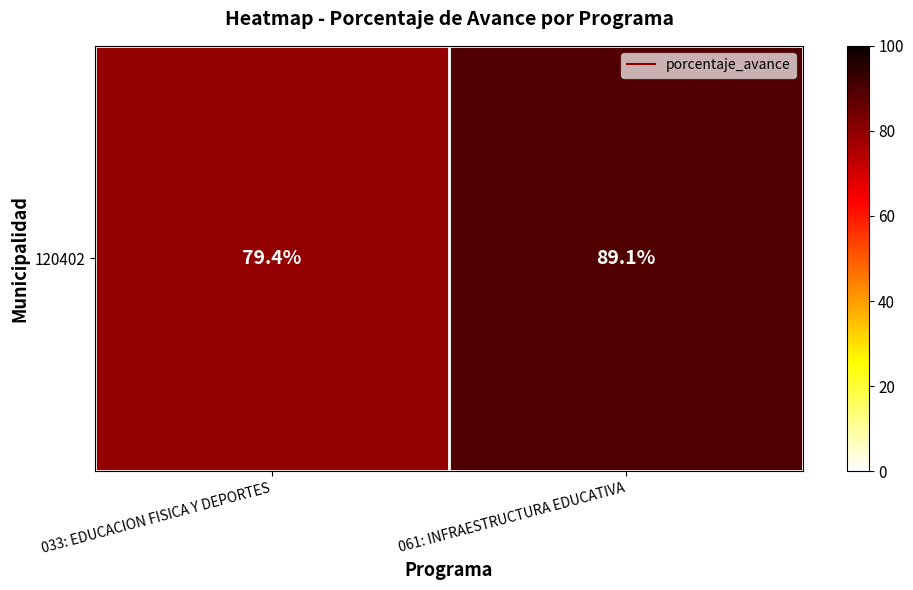

At which label does the data first exceed 89?

061: INFRAESTRUCTURA EDUCATIVA